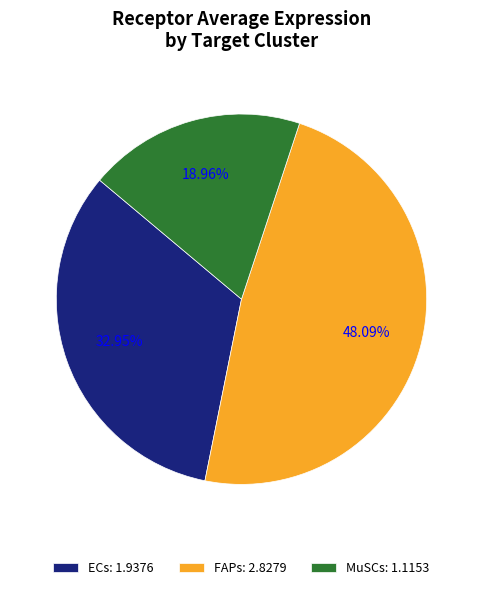

How many slices are in this pie chart?

3